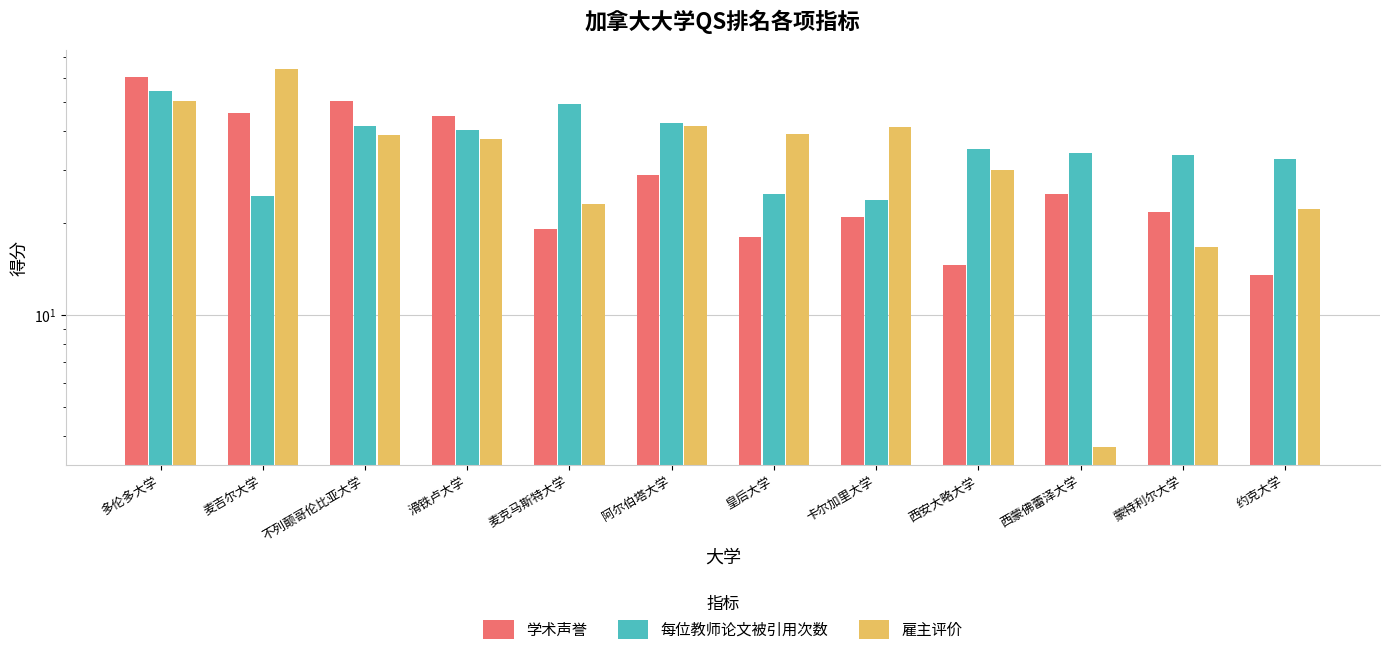

The 学术声誉 series shows 13.5 at 约克大学. True or false?

True